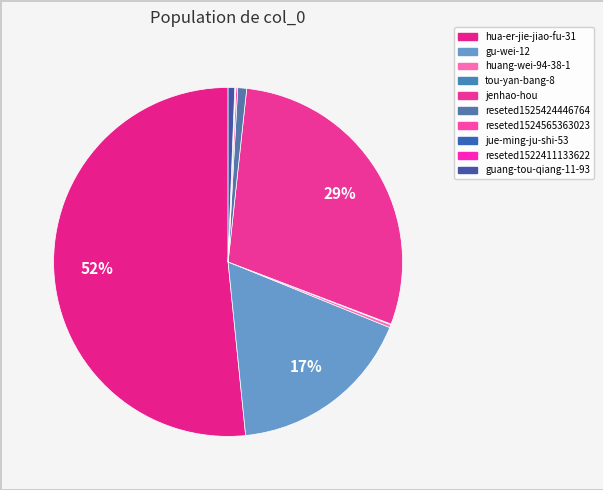

To the nearest percent, what is the difference between the gu-wei-12 and jue-ming-ju-shi-53 slice percentages?

17%